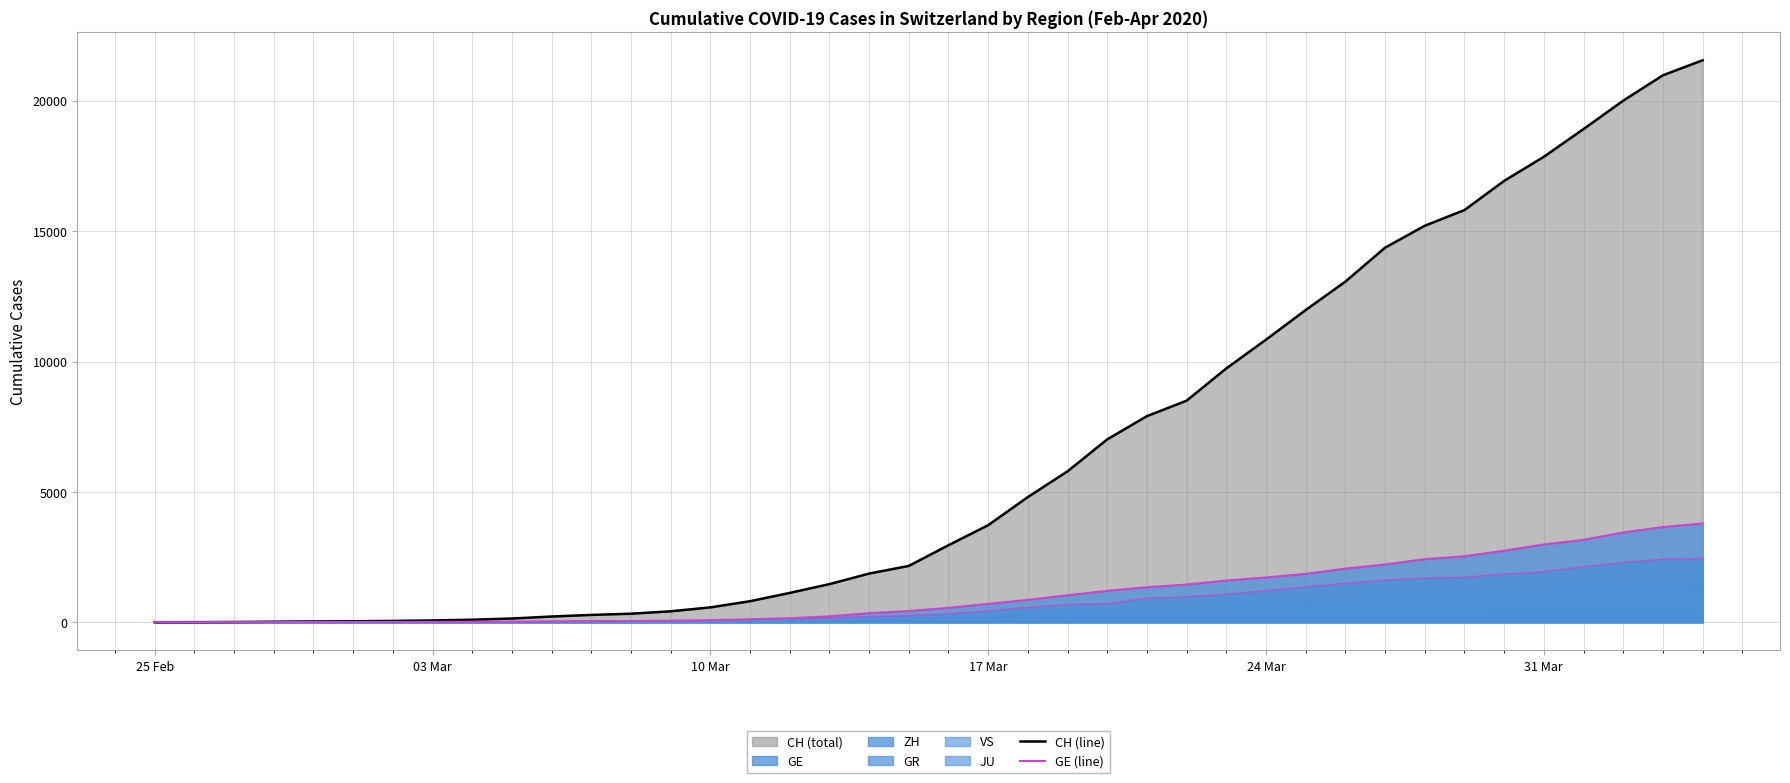

What is the average value of the GE (line) series?

1073